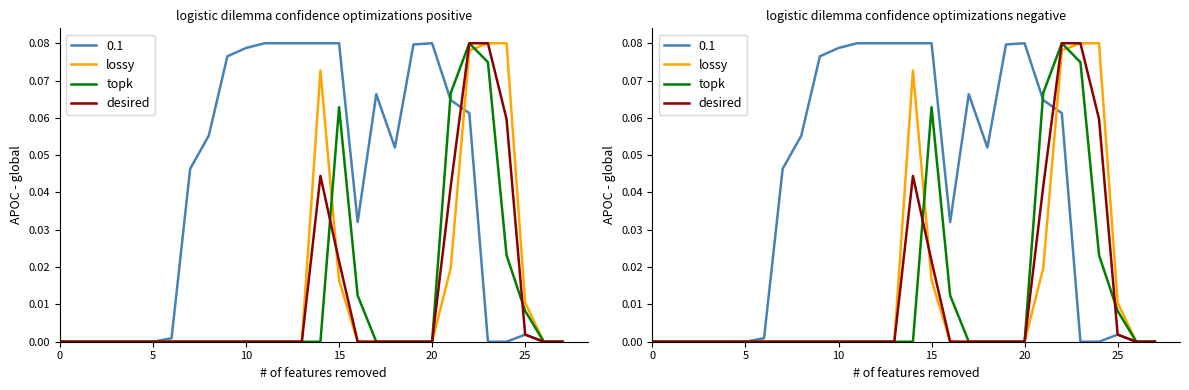

What is the label of the 20th point from the left?

19